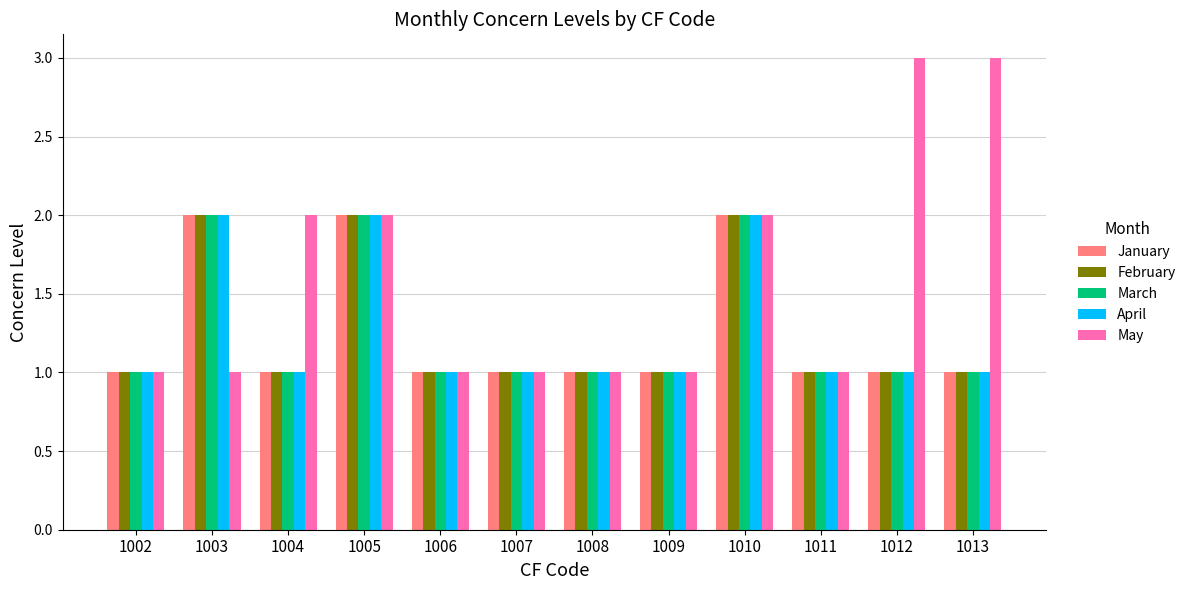

Which series has the widest spread of values?

May